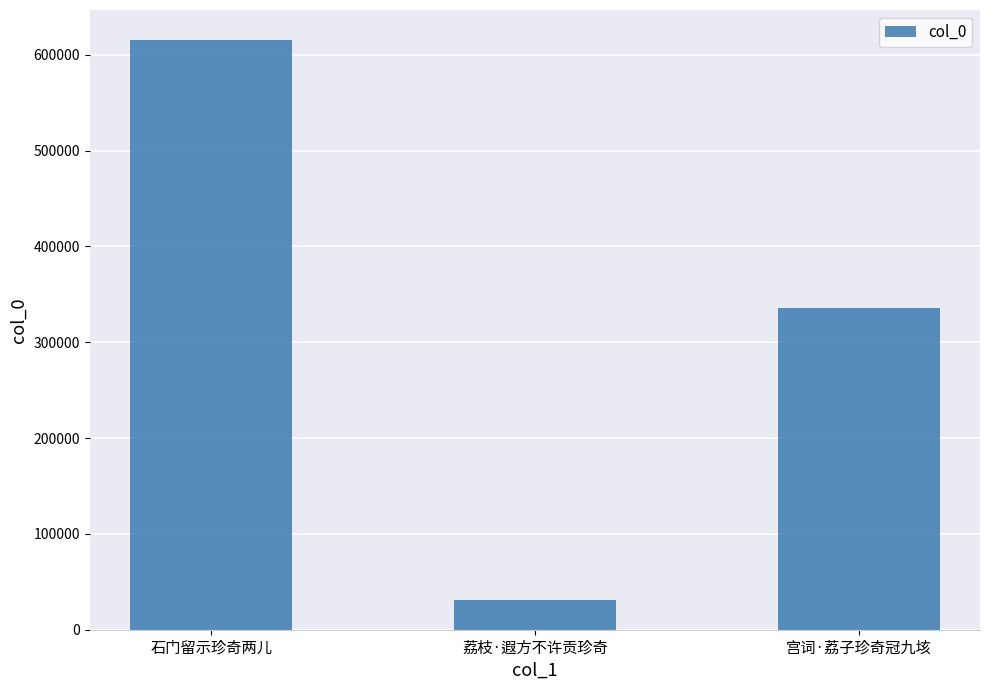

What is the maximum value shown in the chart?

615923